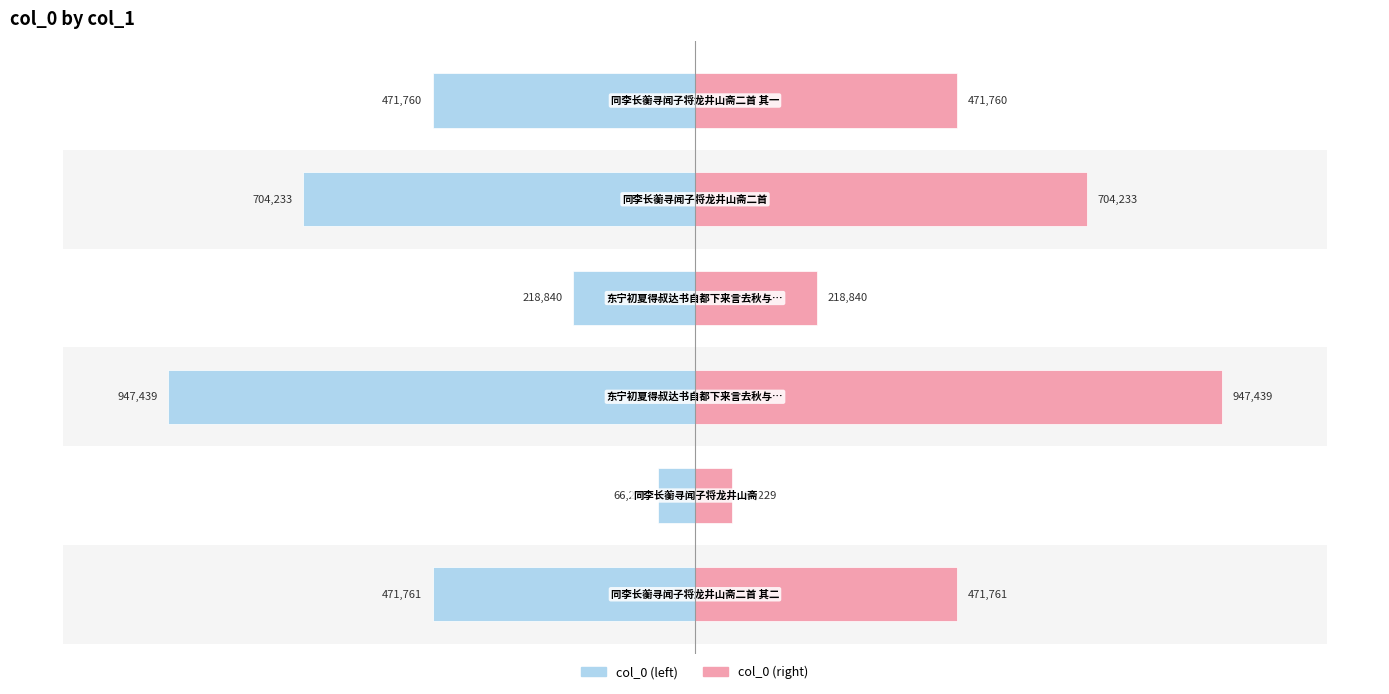

List the series in order of their overall mean, highest first.

col_0 (right), col_0 (left)